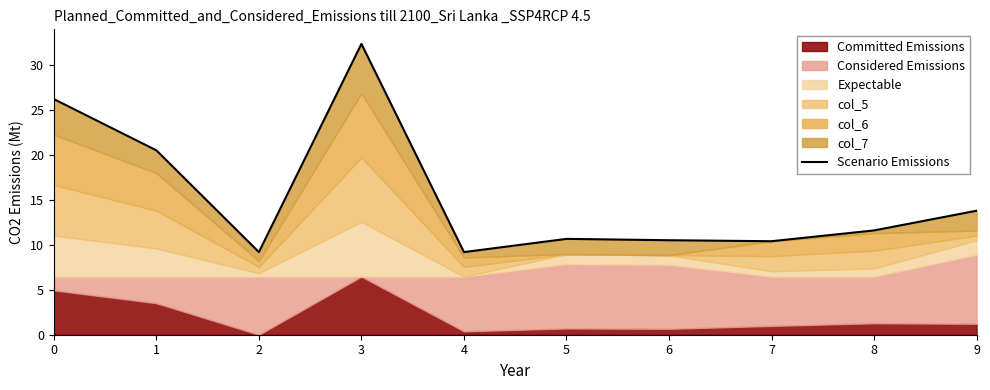

Reading right to left, transcribe all the data shown in this chart.

9=13.8	8=11.6	7=10.4	6=10.5	5=10.7	4=9.2	3=32.3	2=9.2	1=20.5	0=26.2